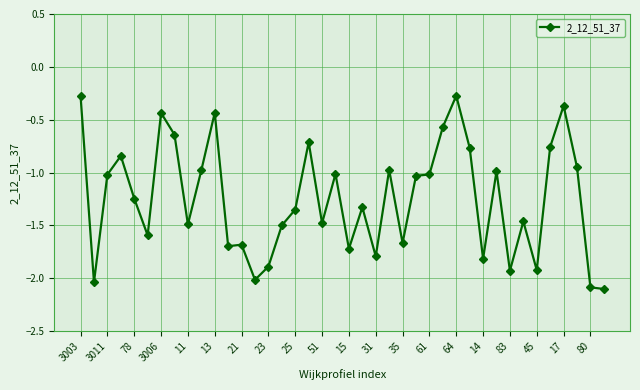

What is the difference between the maximum and minimum values?

1.8